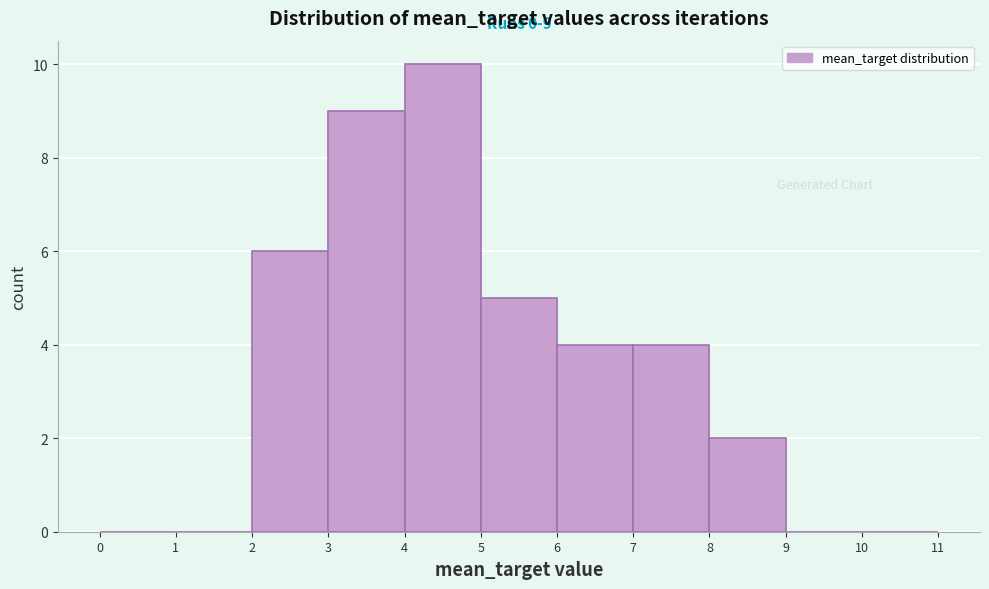

Which range on the x-axis has the tallest bar?

4 to 5